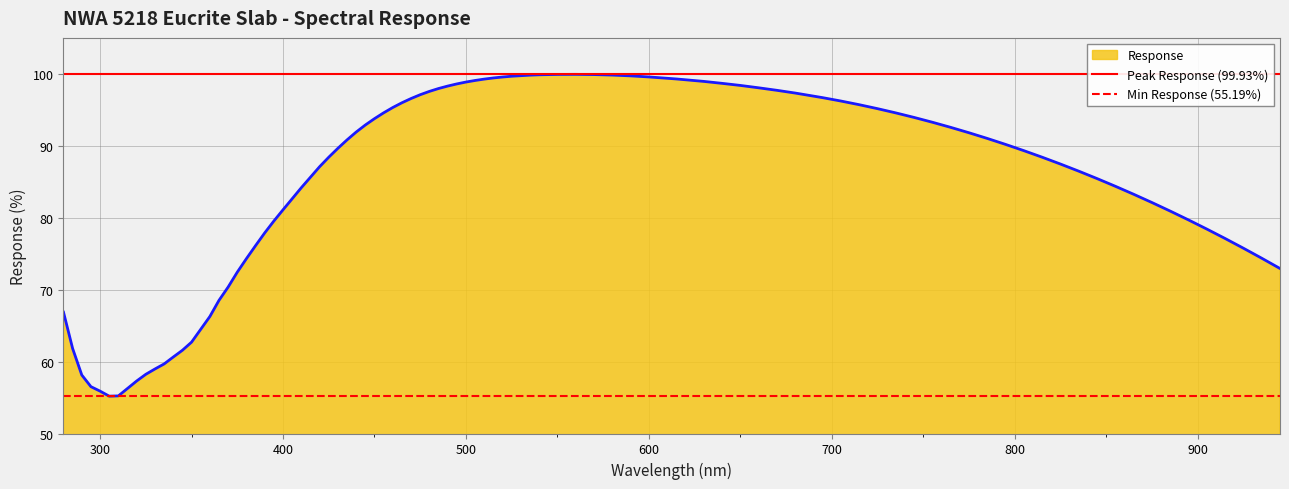

What is the minimum value for Response?

55.2